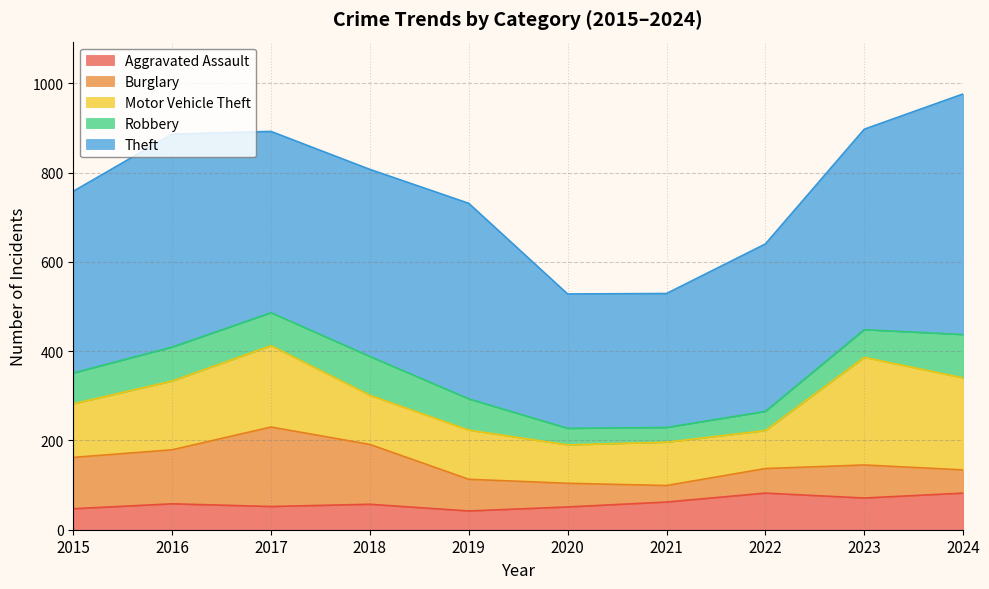

At how many categories does at least one series exceed 93?

10